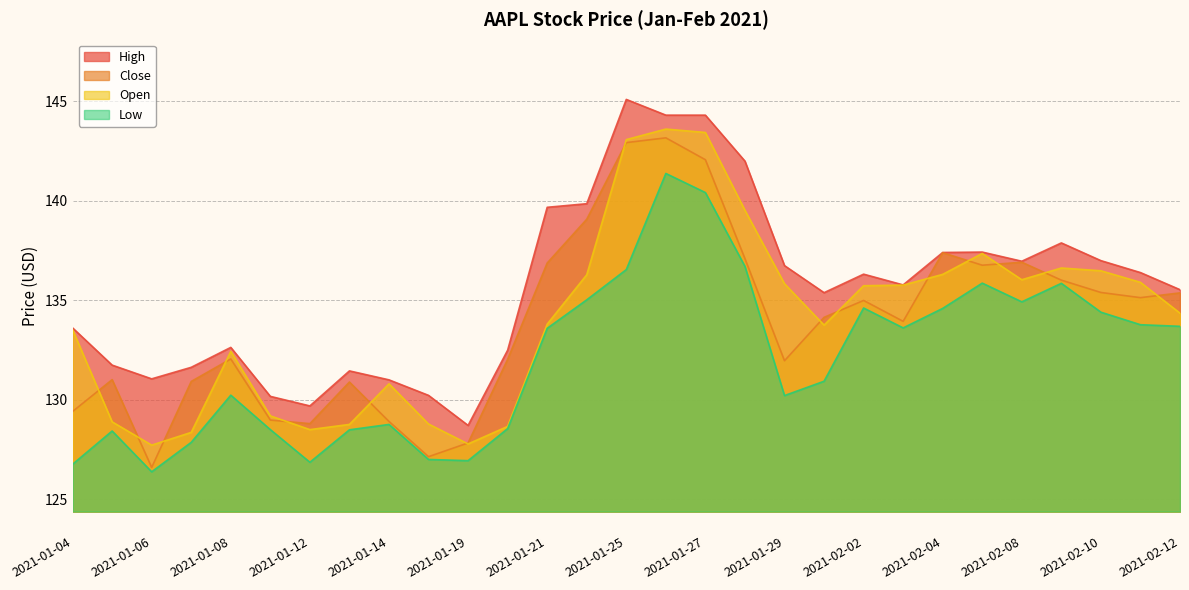

What is the label of the 13th point from the right?

2021-01-27